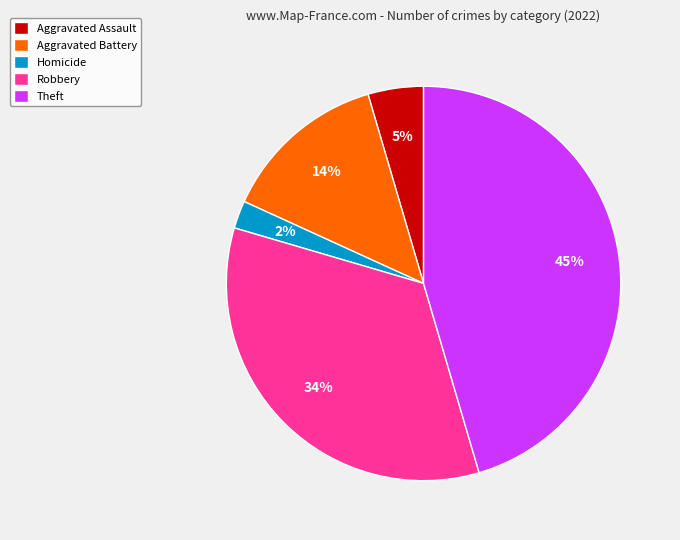

Do Aggravated Assault and Aggravated Battery together represent more than half of the pie?

No